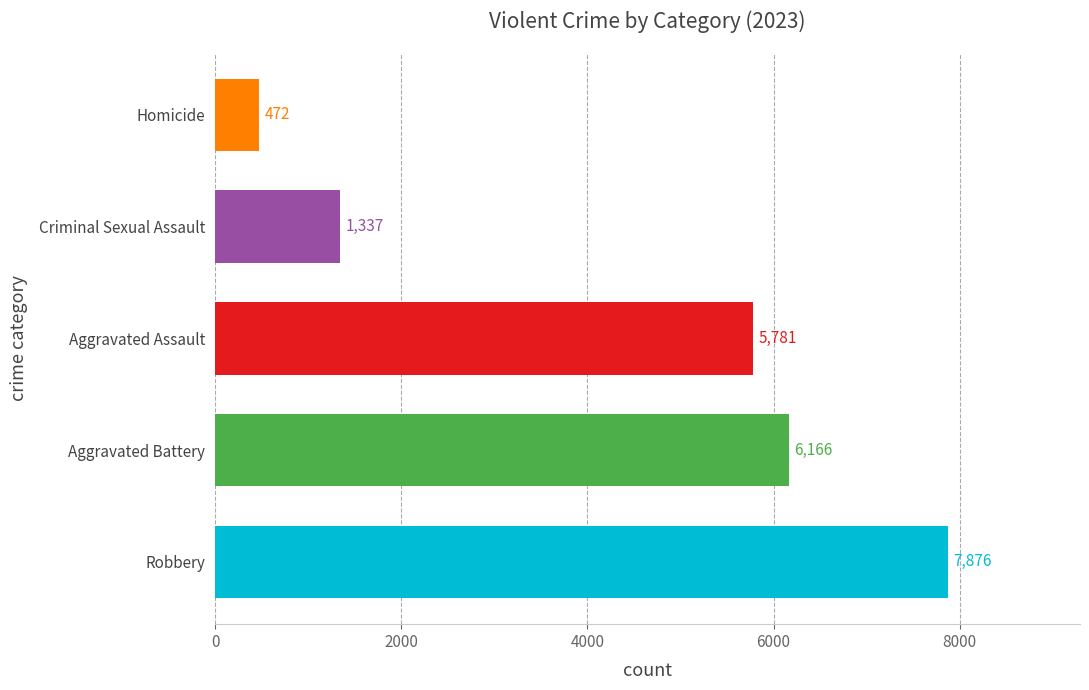

What is the change in value from Criminal Sexual Assault to Homicide?

-865